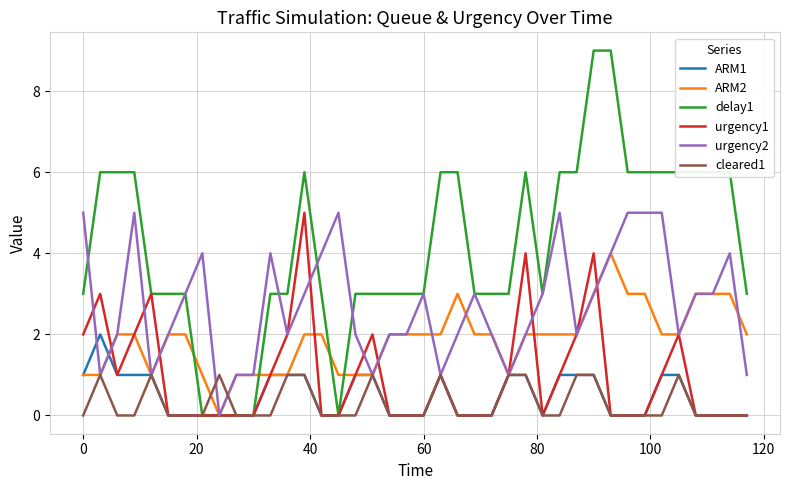

What is the maximum value shown in the chart?

9